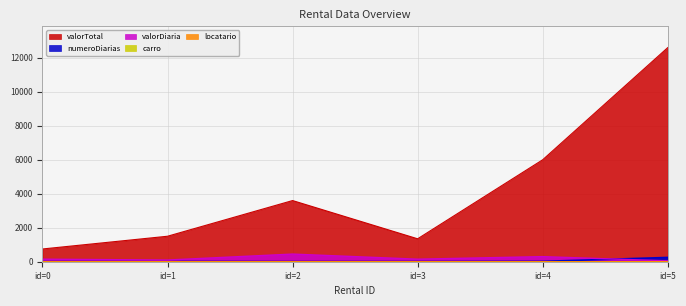

Does the chart display data point markers on the line(s)?

No